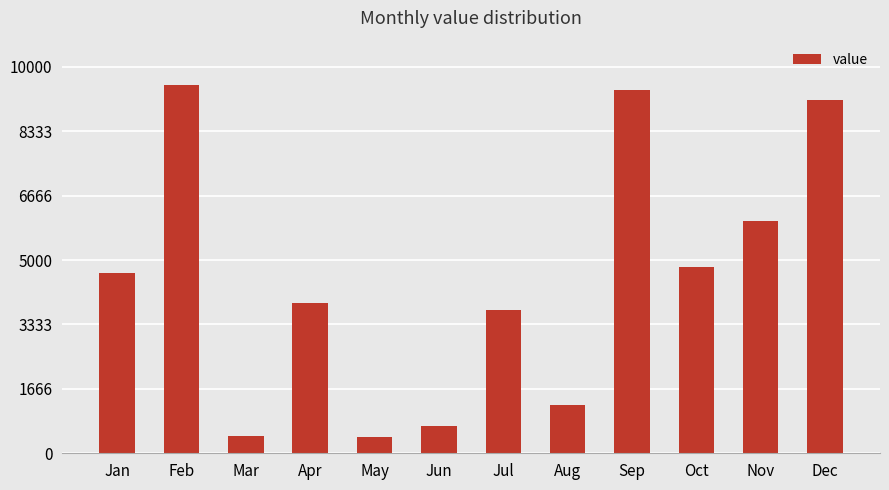

At which label is the value closest to 4977?

Oct